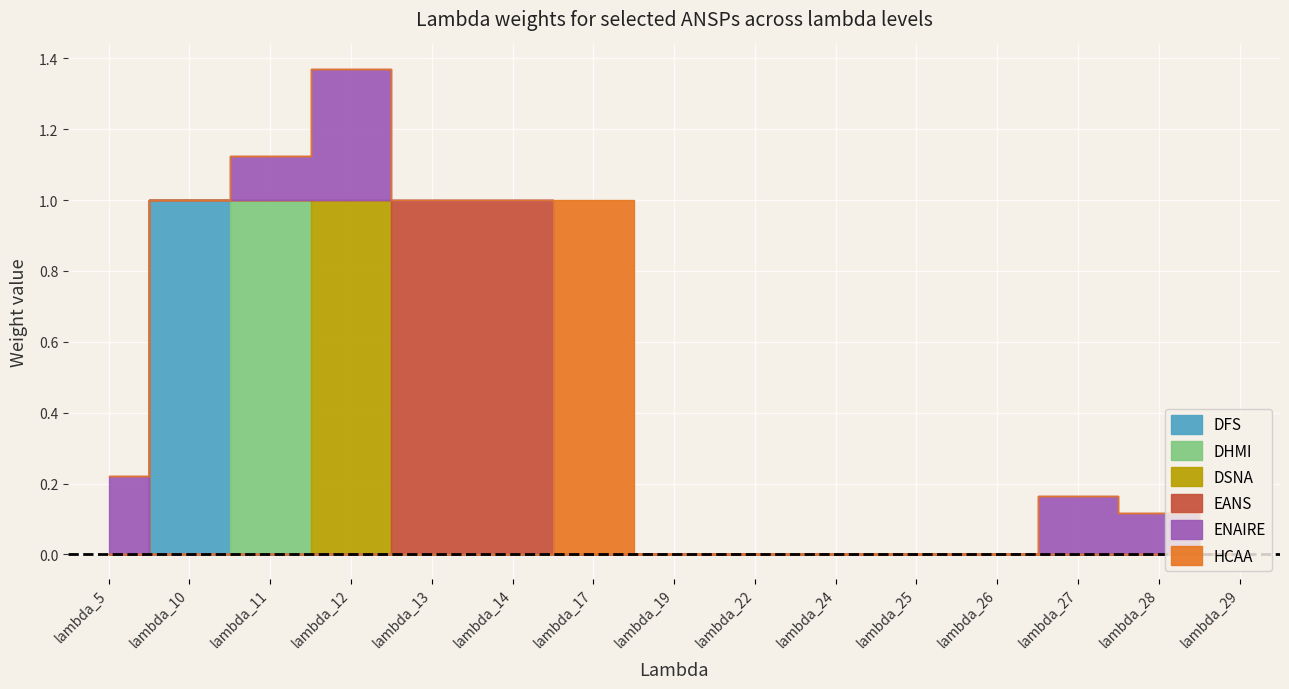

What is the greatest value displayed?

1.0